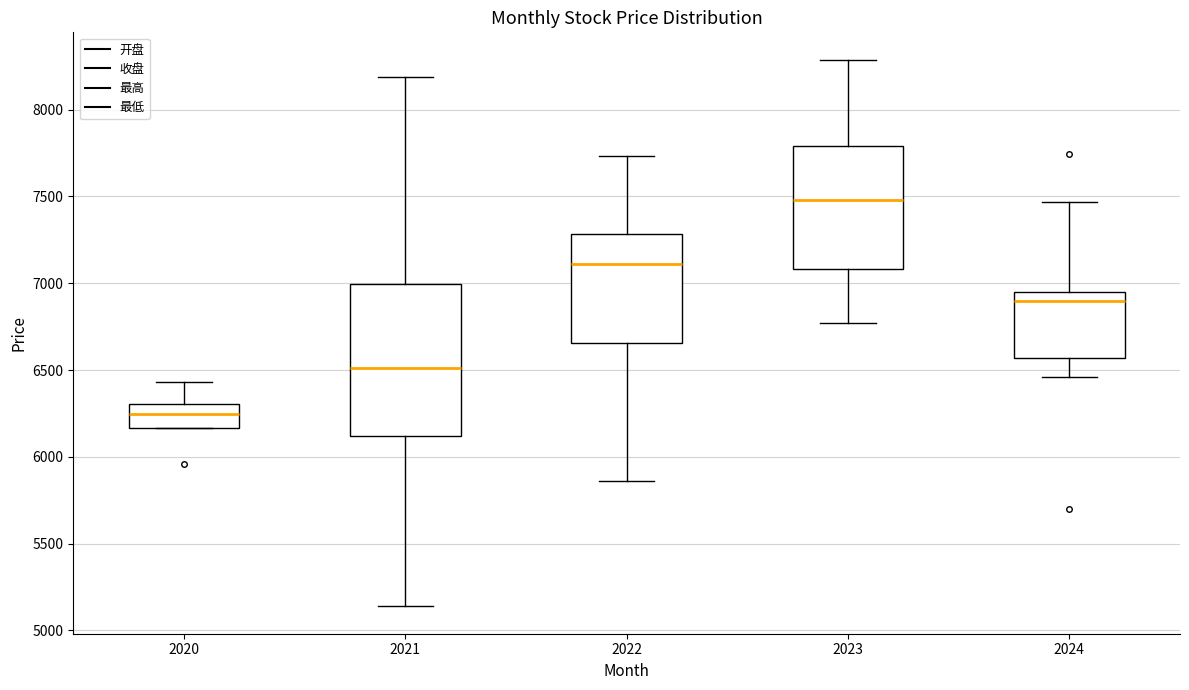

Which box has the highest median line?

2023